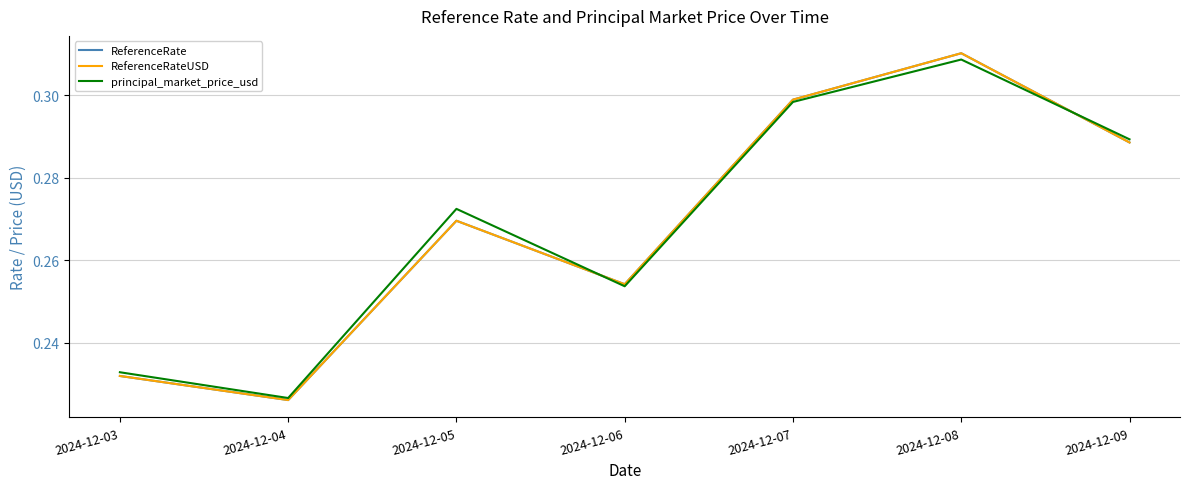

After their last crossing, which series has the higher values: ReferenceRateUSD or principal_market_price_usd?

principal_market_price_usd